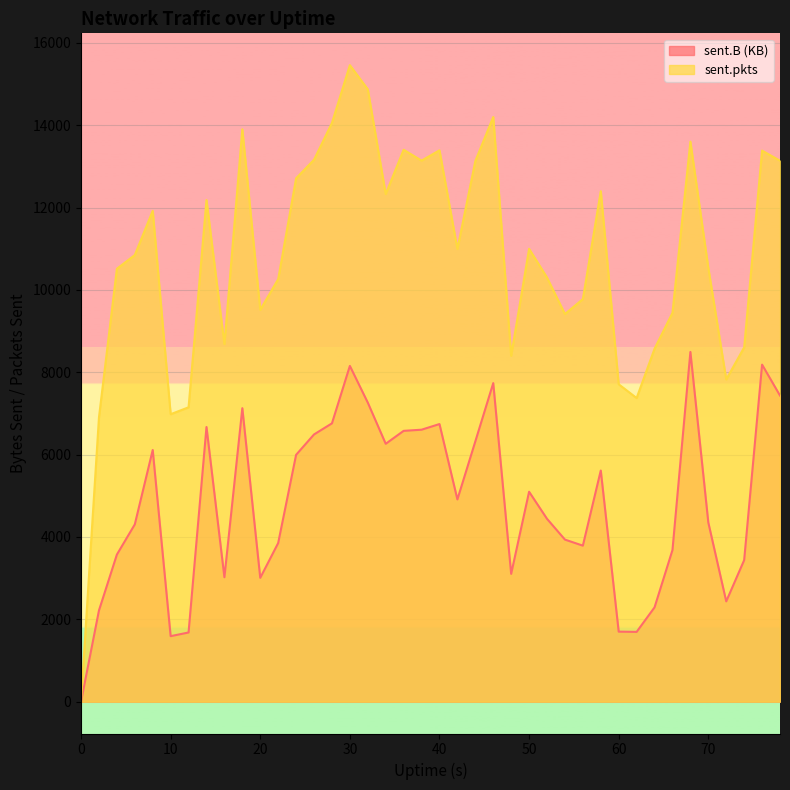

Which series has the largest range (max minus min)?

sent.pkts